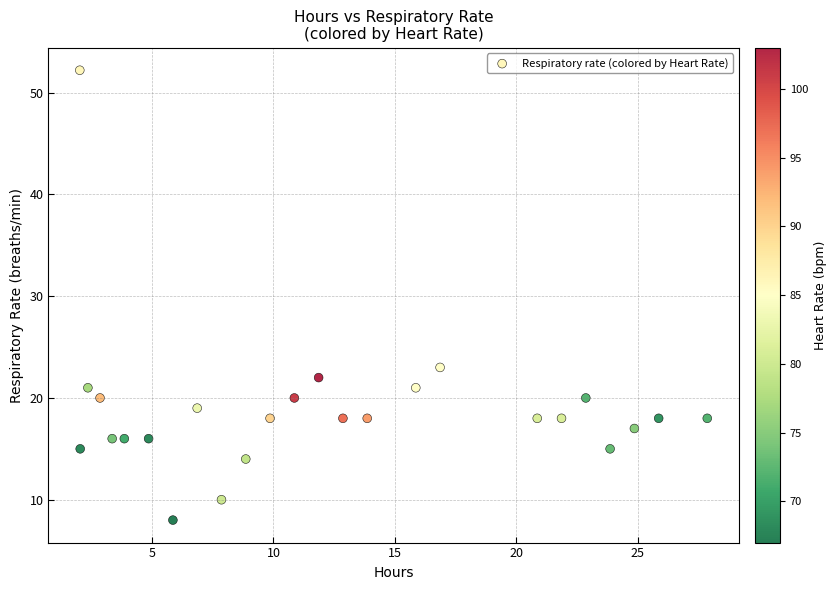

What is the range of X values (max minus min)?

25.8